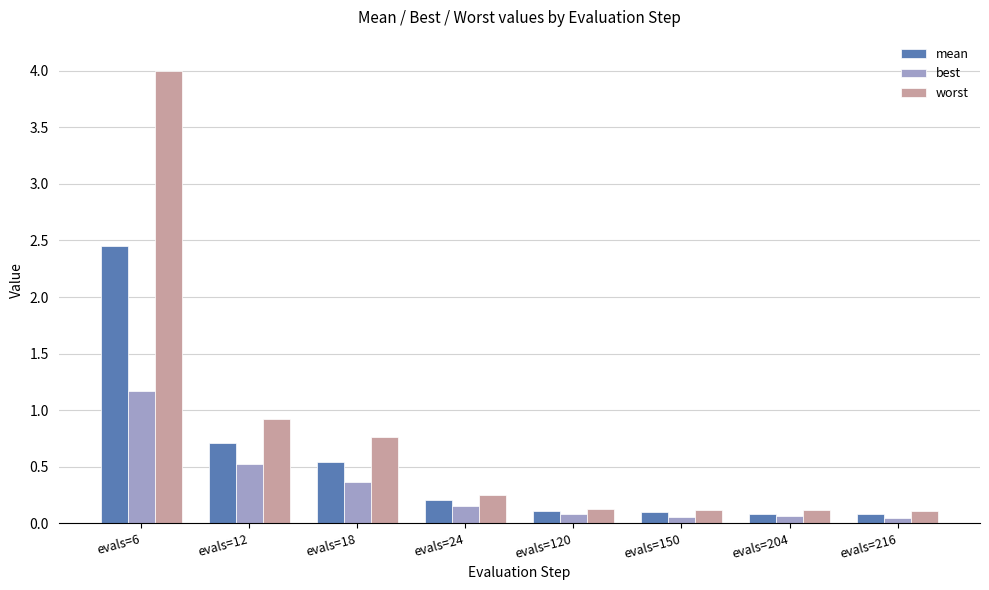

The best series shows 1.9 at evals=6. True or false?

False